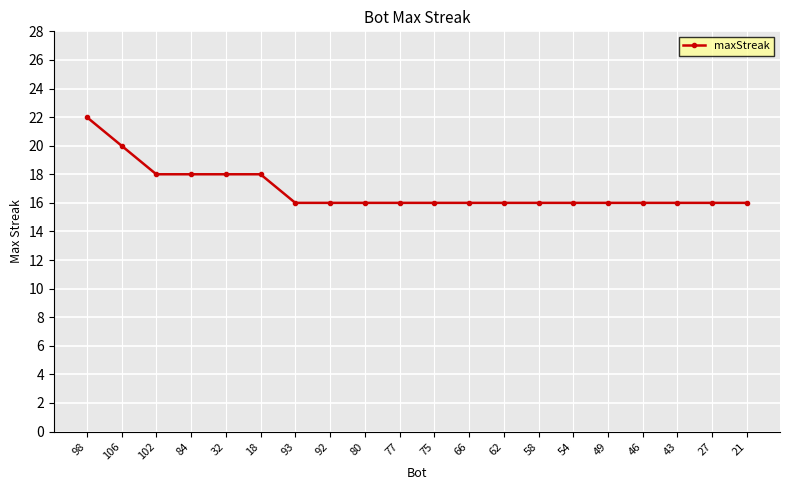

What is the value of the 3rd point from the left?

18